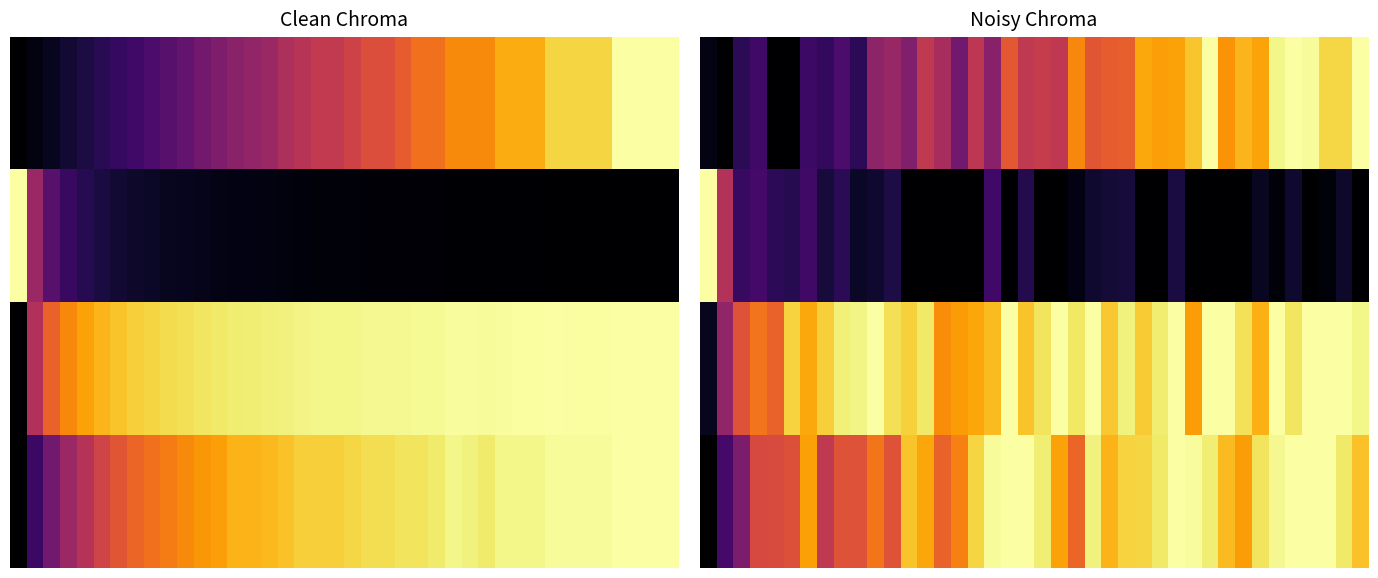

What is the maximum value shown in the chart?

1.0